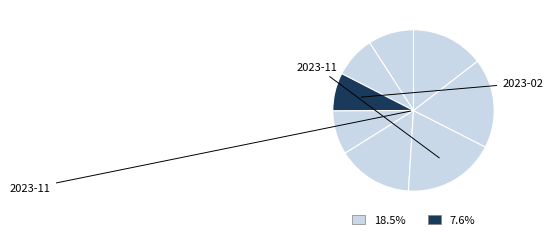

Is there a majority slice in this chart?

No